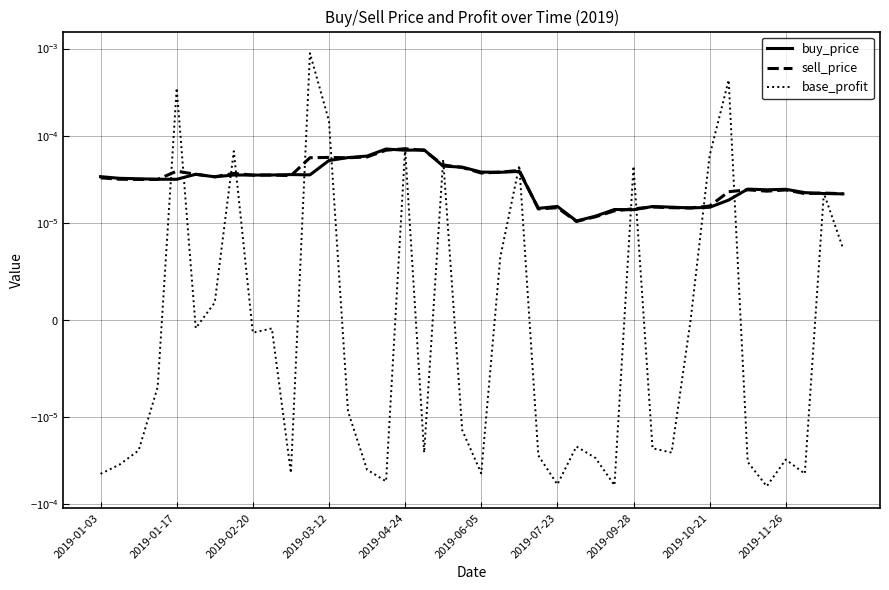

Rank the series by their average value, from highest to lowest.

base_profit, sell_price, buy_price